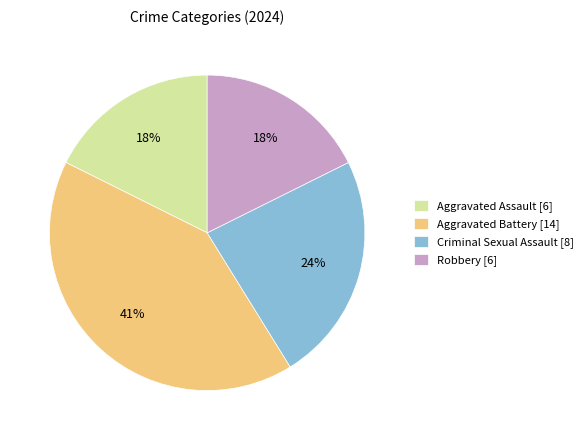

To the nearest percent, what percentage of the pie is Aggravated Battery [14]?

41%